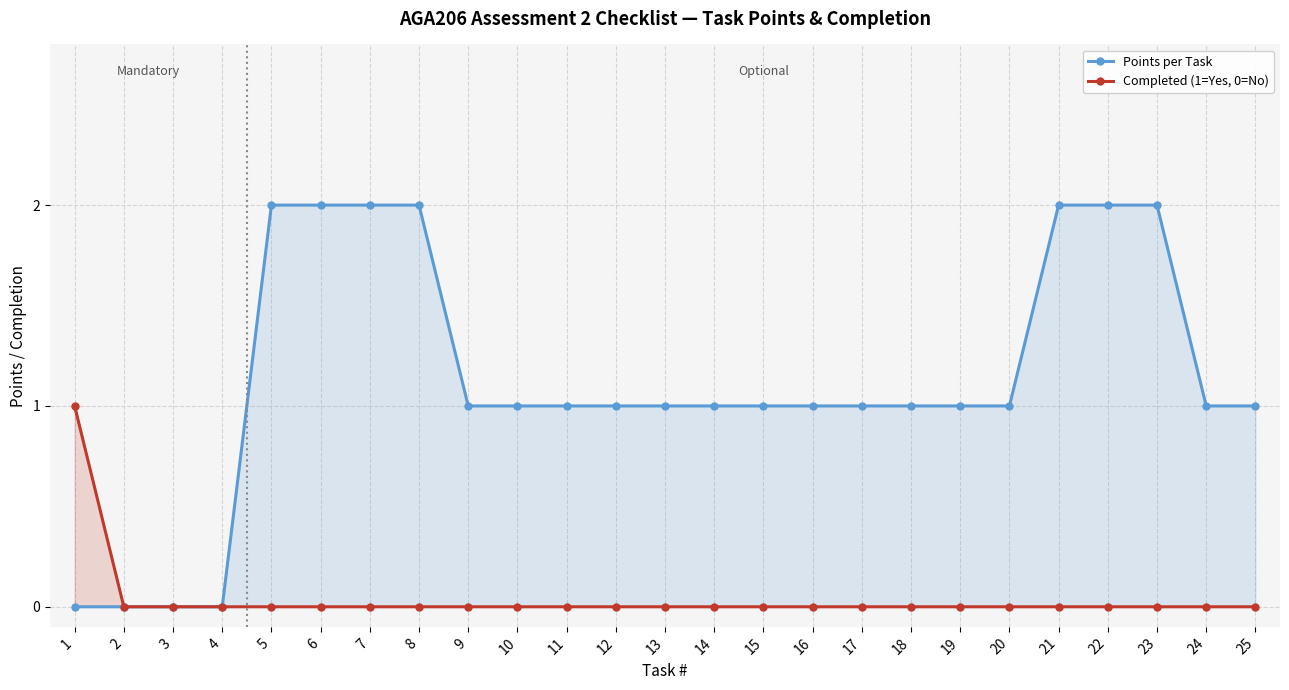

Which series has the largest total across all categories?

Points per Task